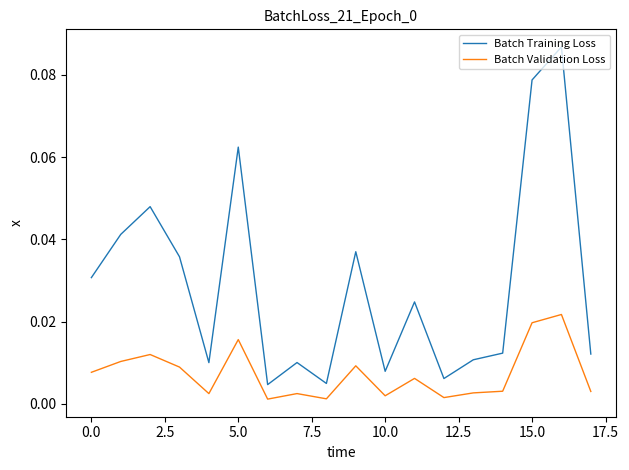

Which series has the widest spread of values?

Batch Training Loss